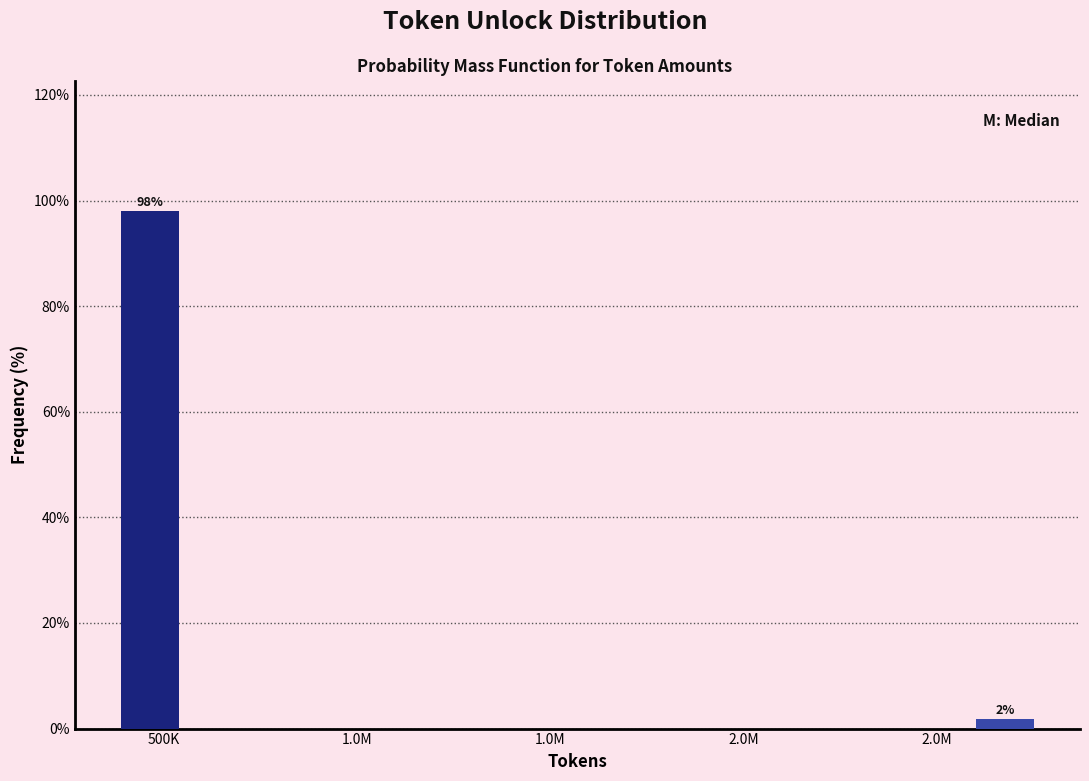

Which has a higher value, 2.0M or 500K?

500K